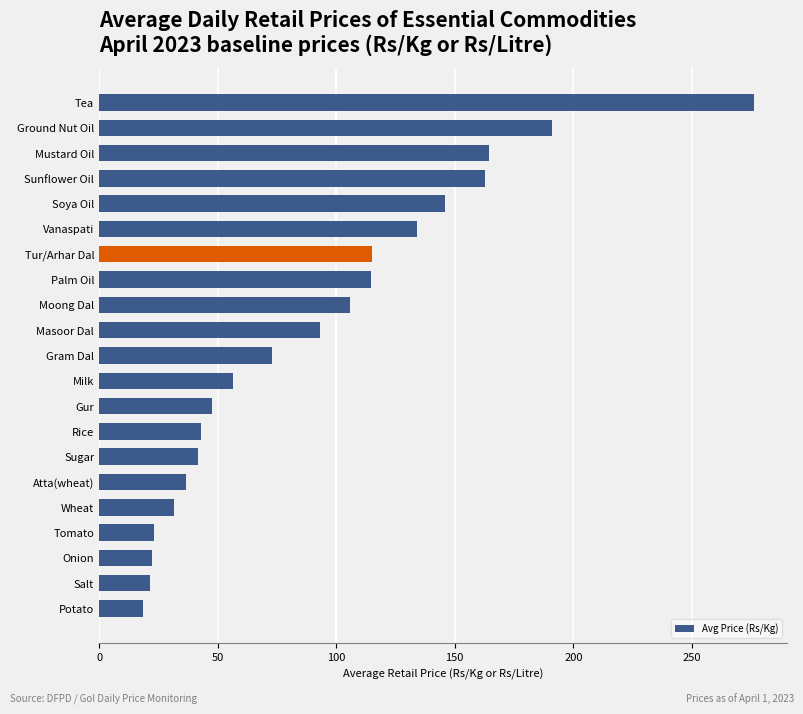

True or false: the data shows 43.0 at Rice.

True